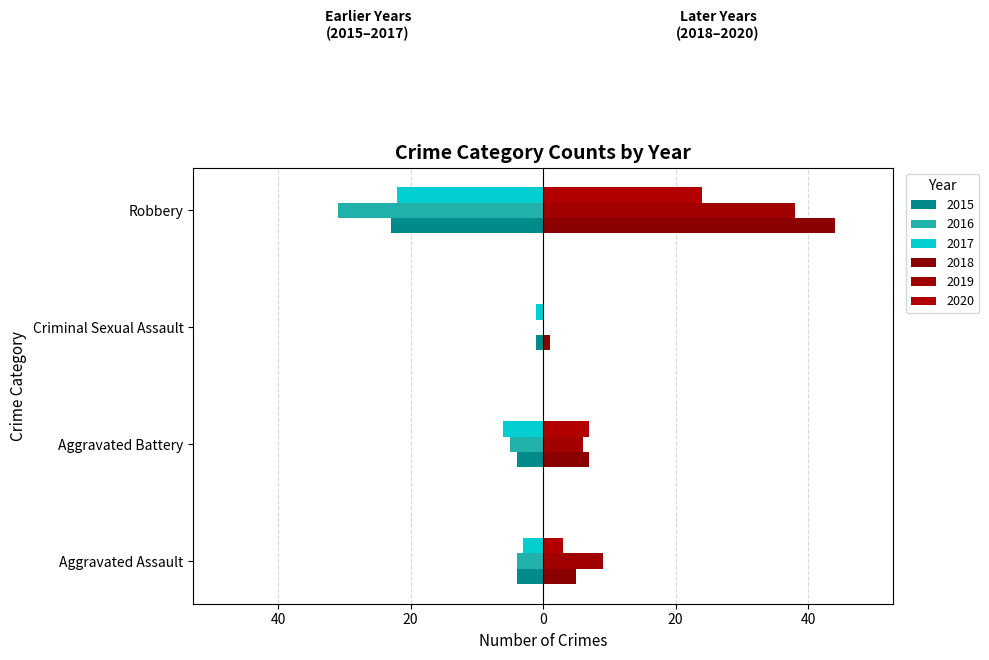

Where does the 2018 series first go above 7?

Robbery